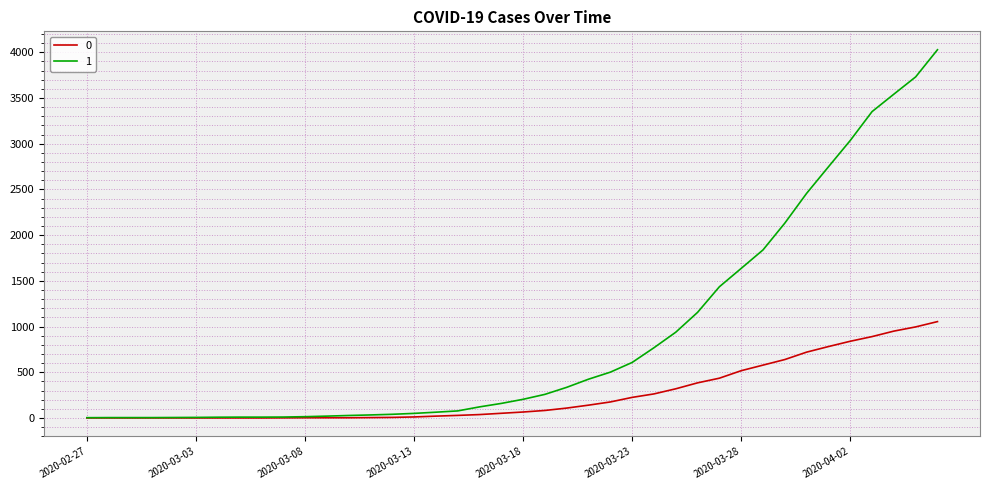

Rank the series by their maximum value, from highest to lowest.

1, 0